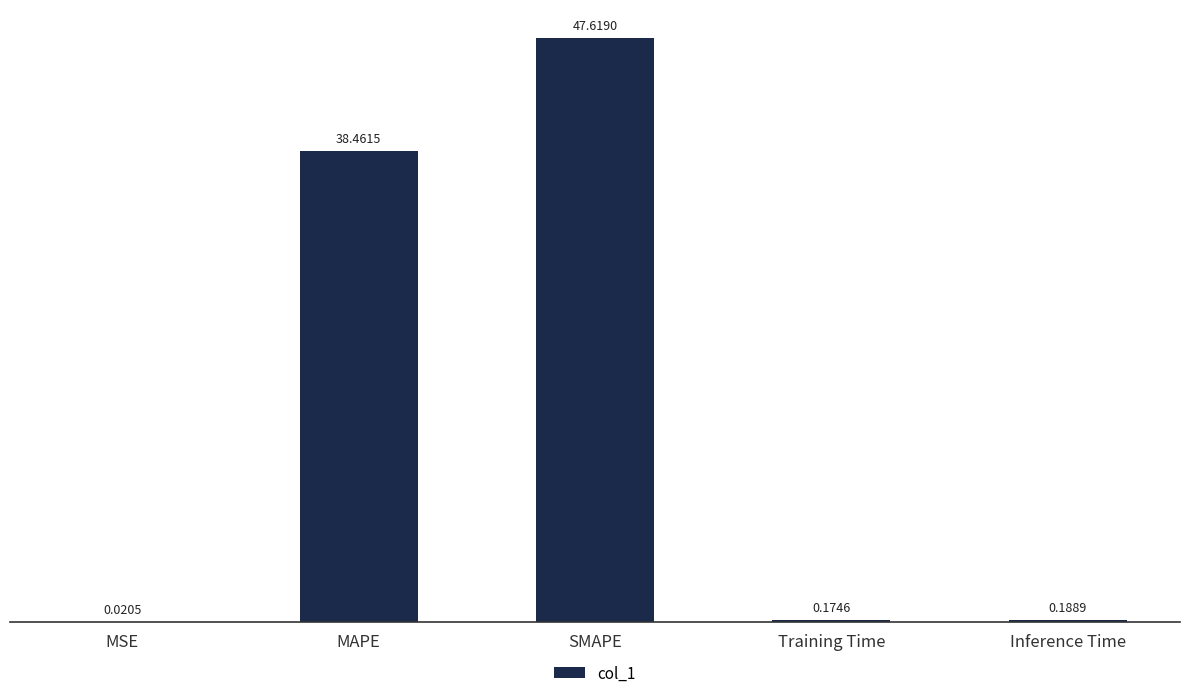

At which label is the value closest to 23?

MAPE